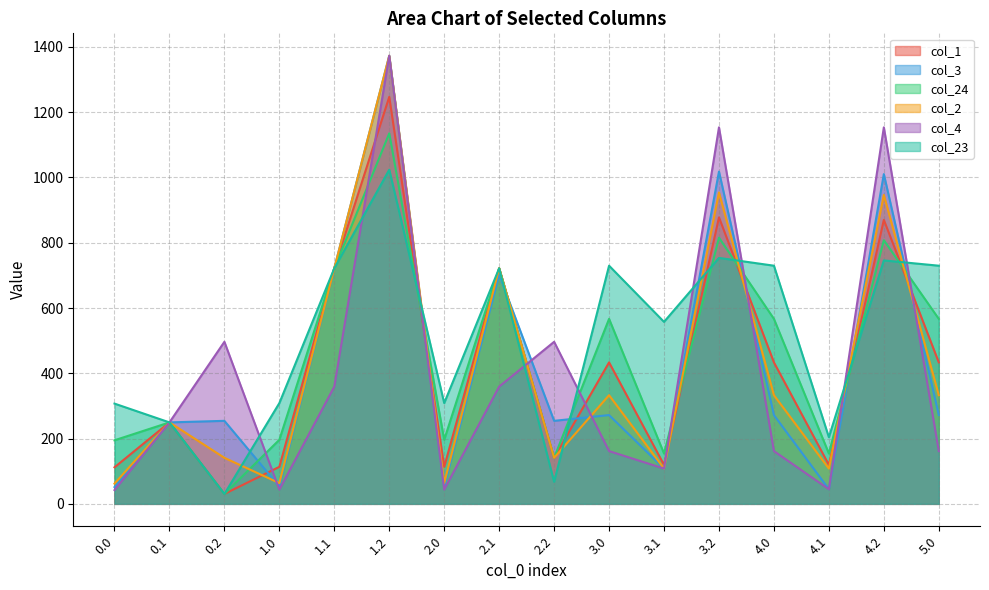

What is the sum of the col_4 values at 2.2 and 3.0?

658.1